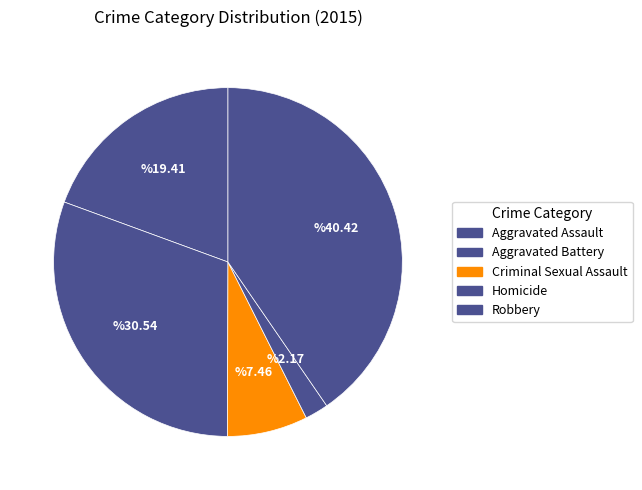

What percentage is NOT represented by Robbery?

59.6%